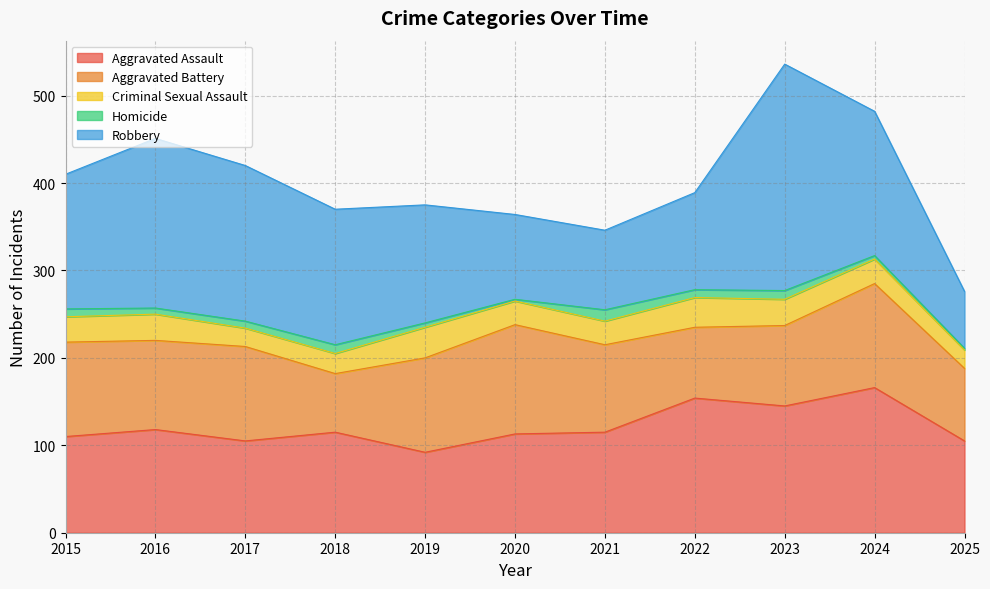

Is it true that Aggravated Assault equals 115 at 2018?

True